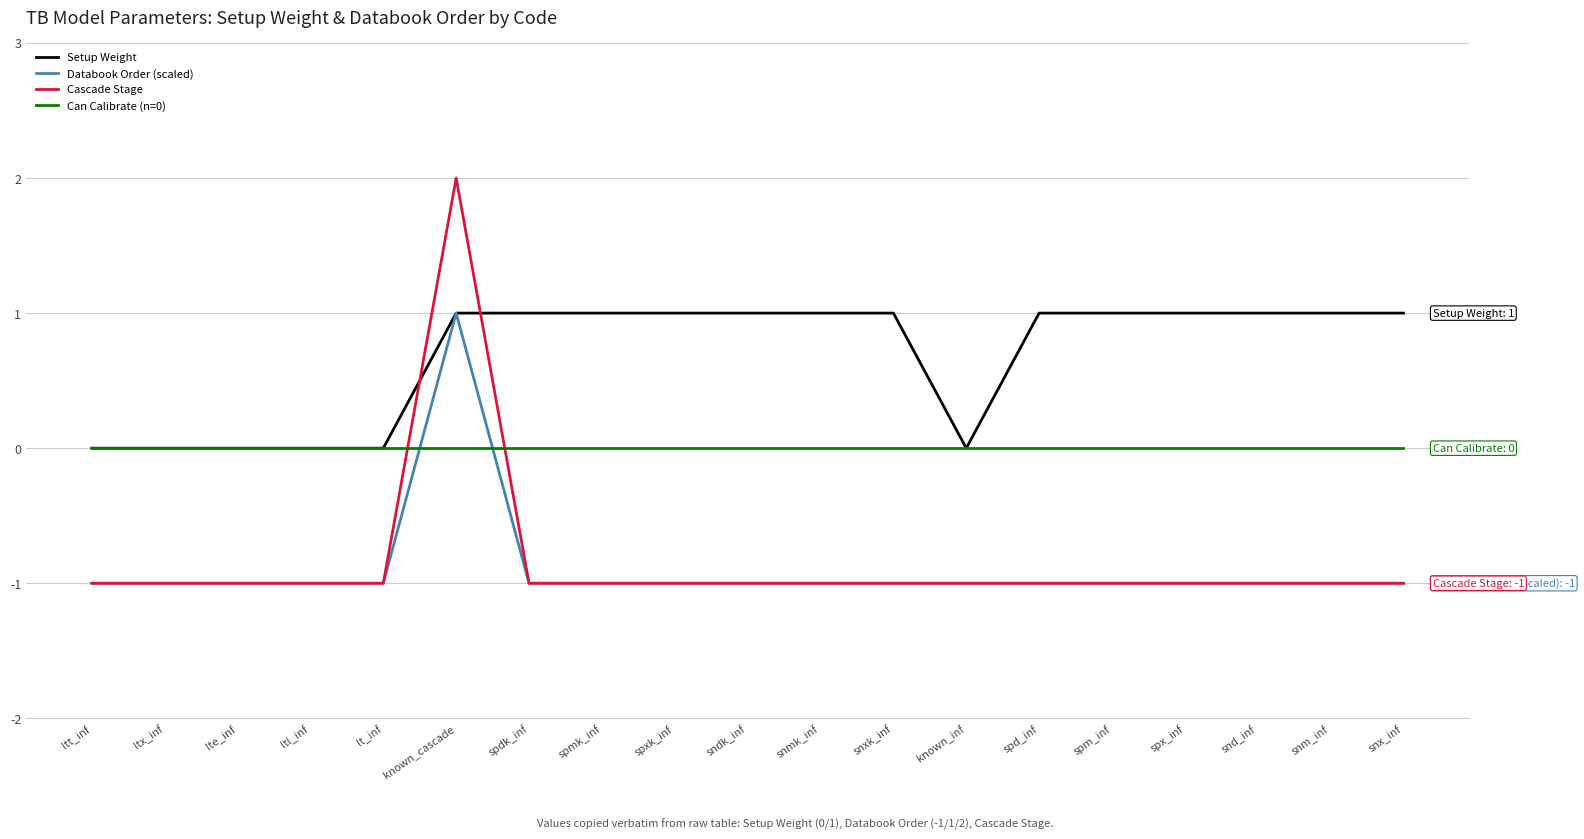

In Cascade Stage, how many points are higher than both neighbors (excluding endpoints)?

1